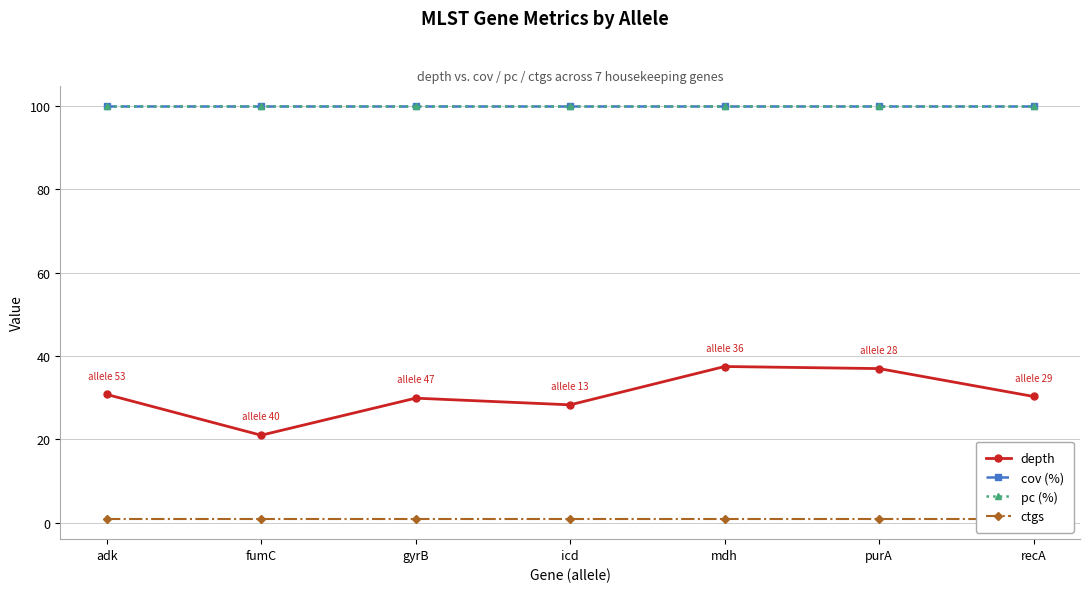

Where is depth nearest to the value 29?

icd